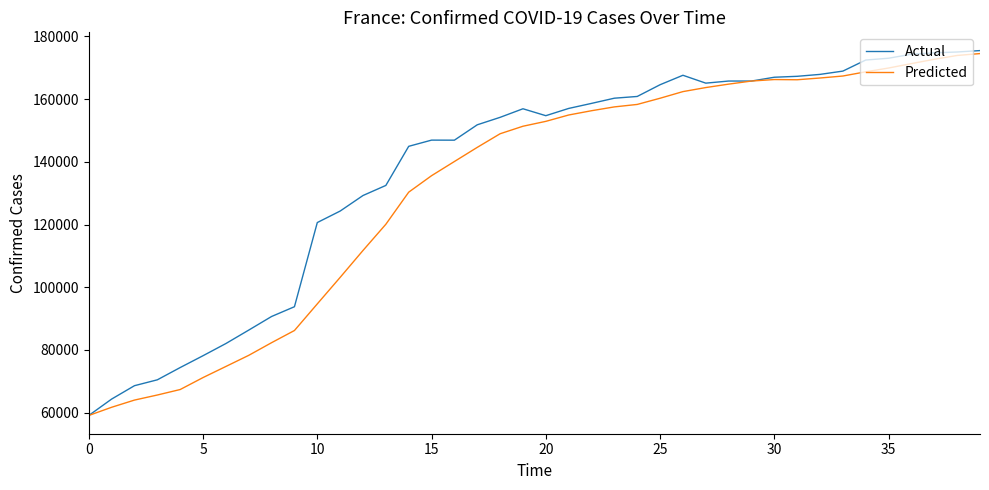

What is the minimum value shown in the chart?

59105.0